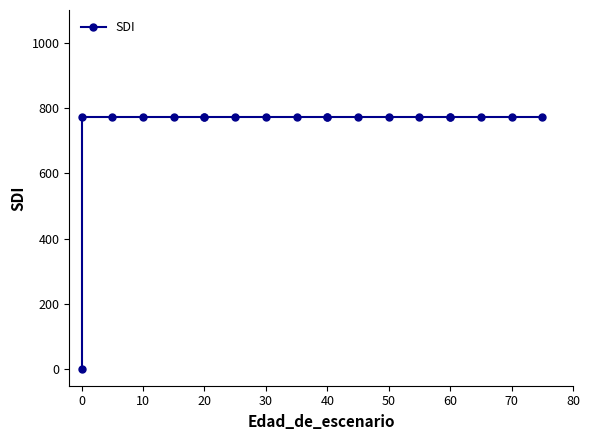

How many data points are above 772?

19